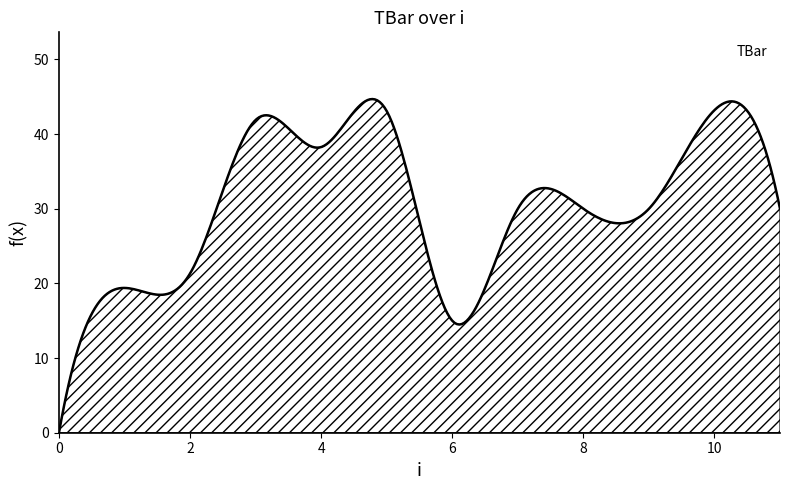

What is the greatest value displayed?

44.7